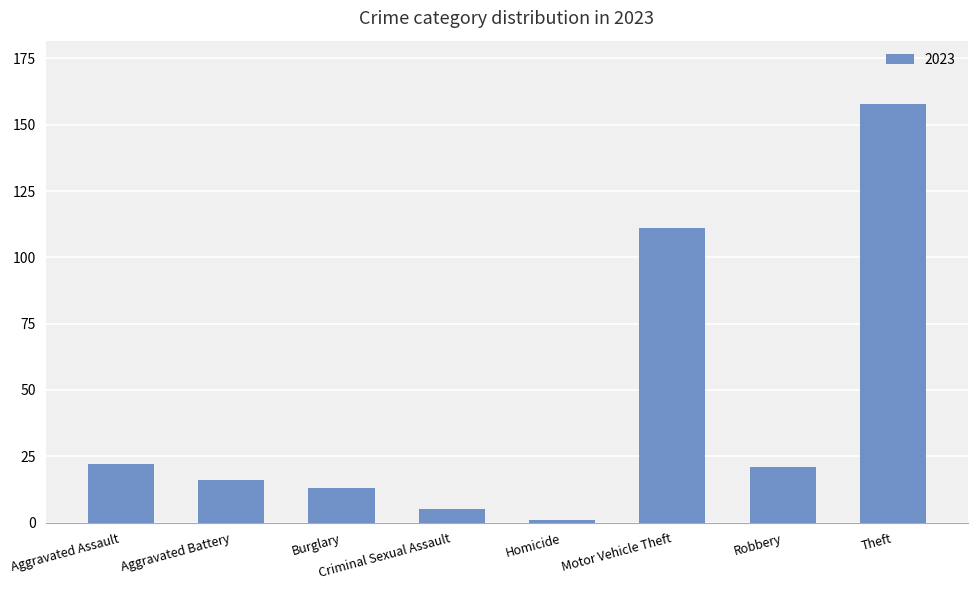

Which category has the lowest value across all series?

Homicide